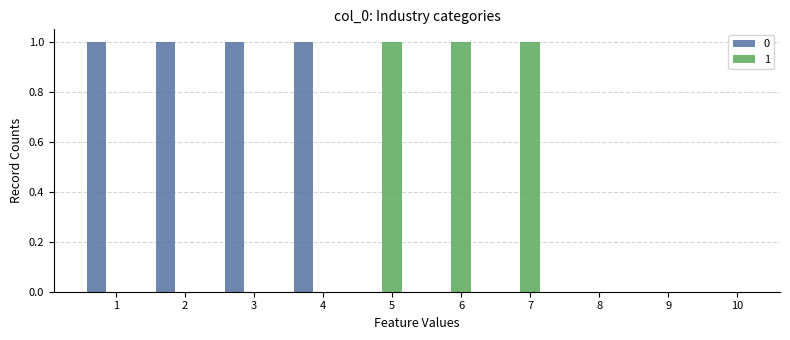

The value of 0 at 8 is 0. True or false?

True